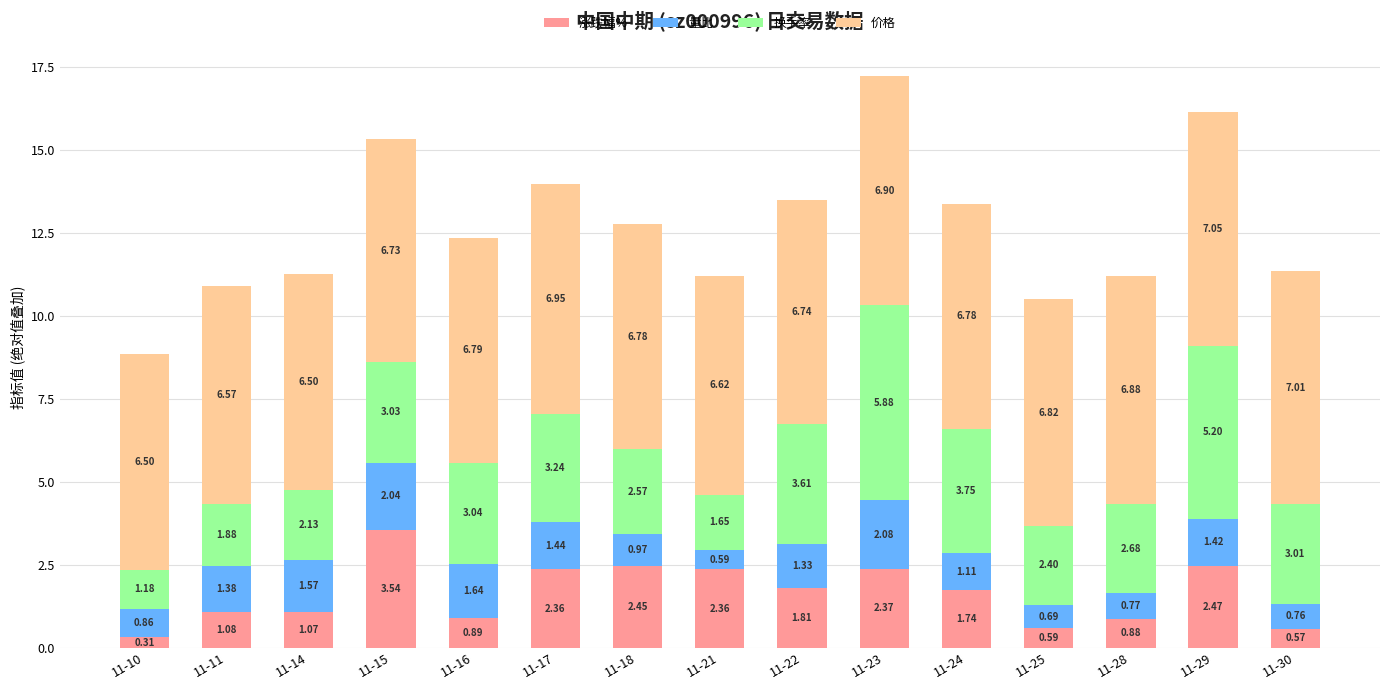

What is the sum of the 涨跌幅% values at 11-16 and 11-18?

3.3